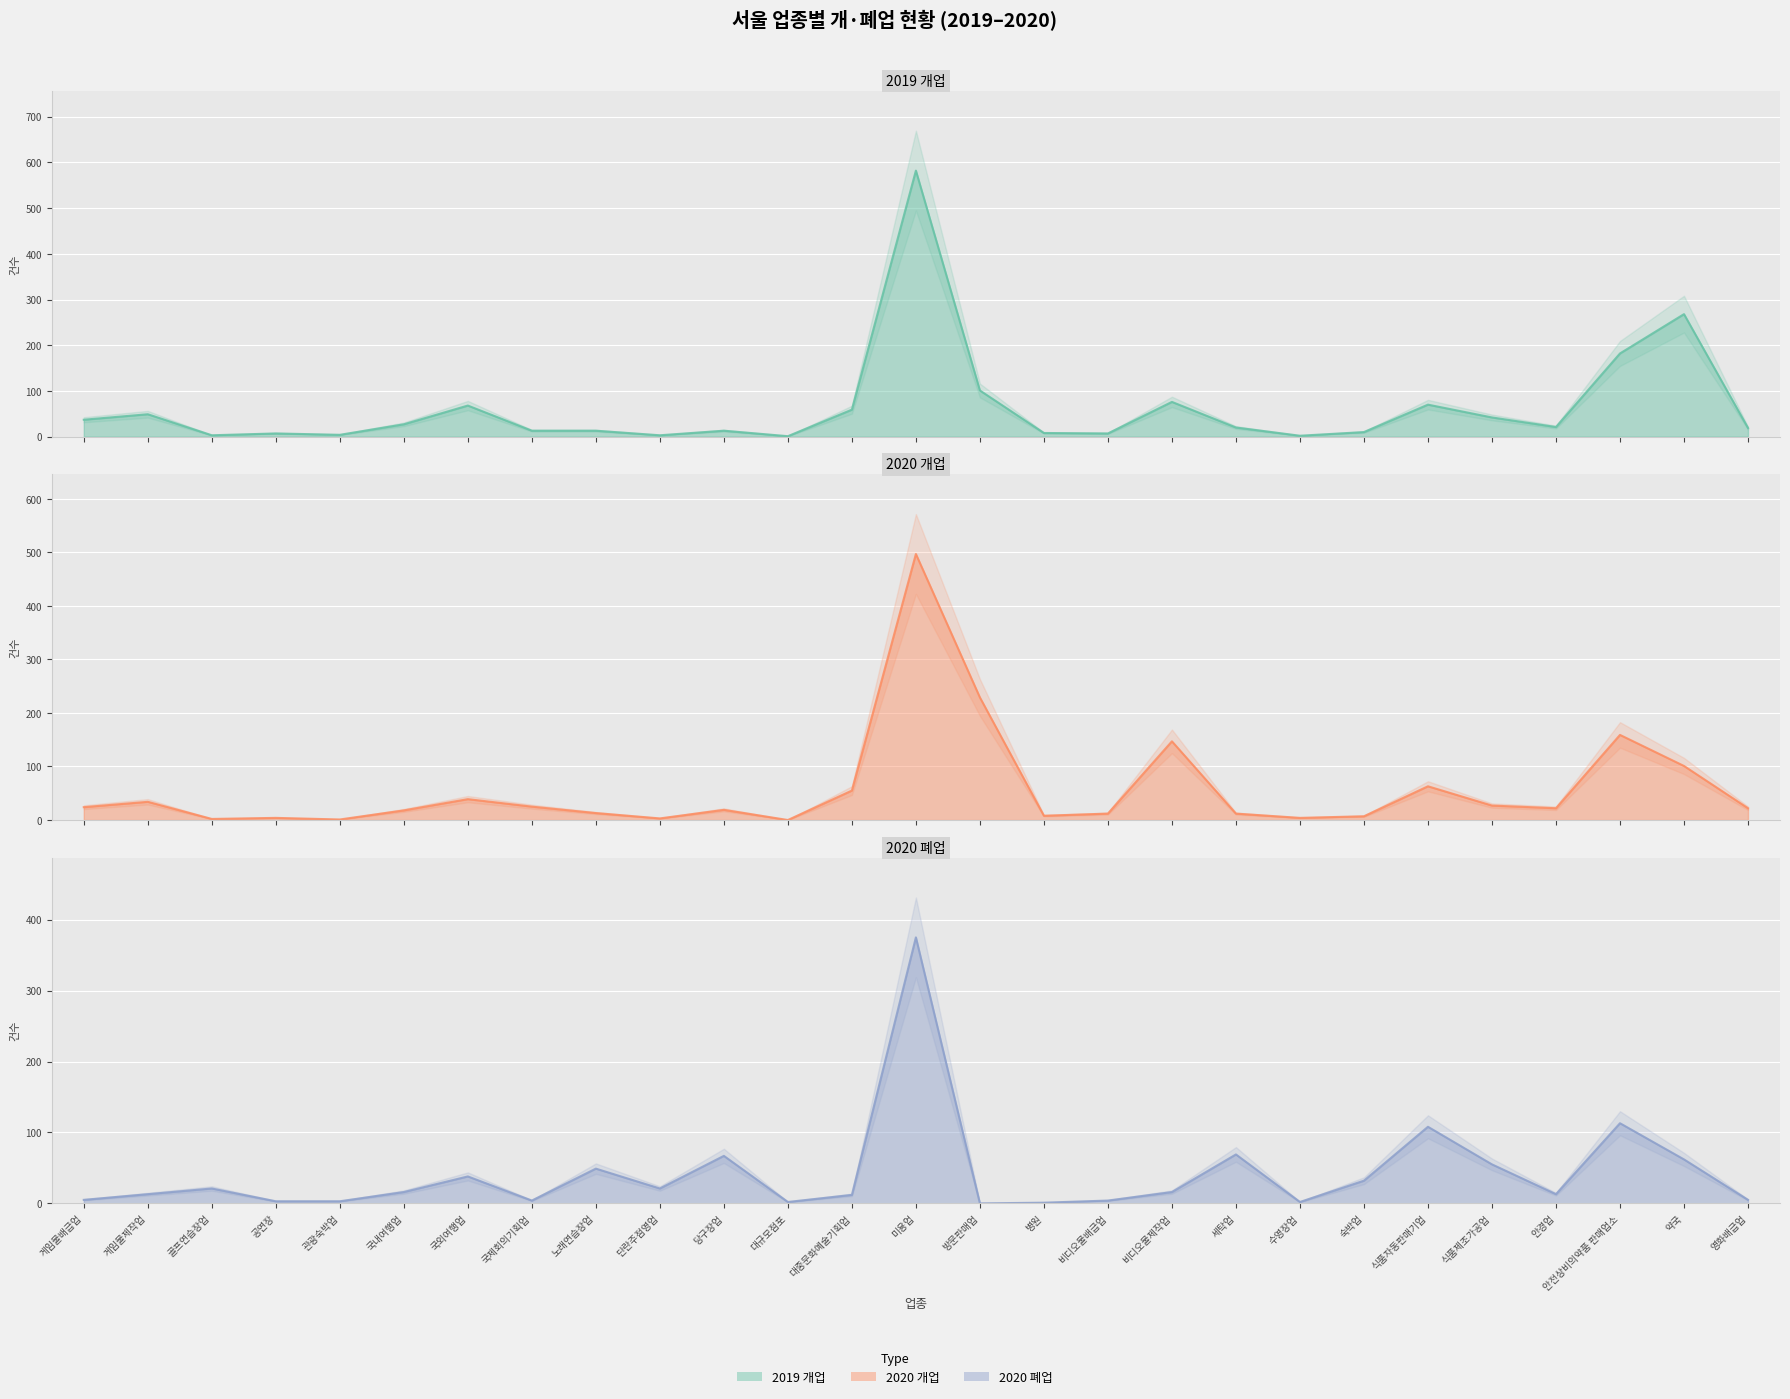

How many values in 2020 폐업 are above zero?

26